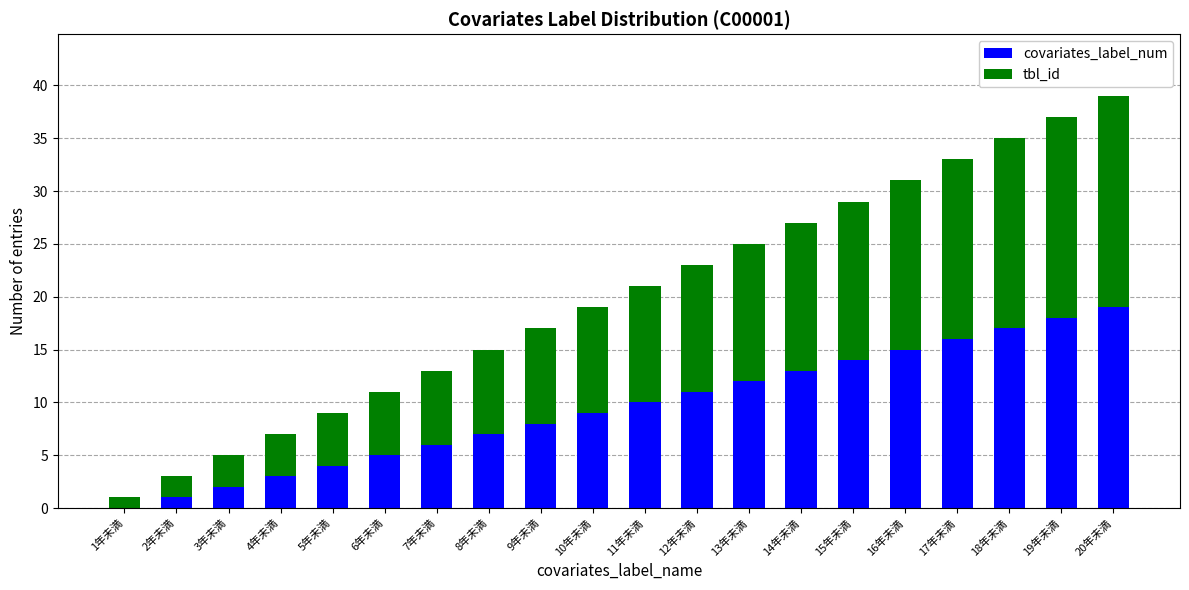

At which category is the sum across all series the highest?

20年未満